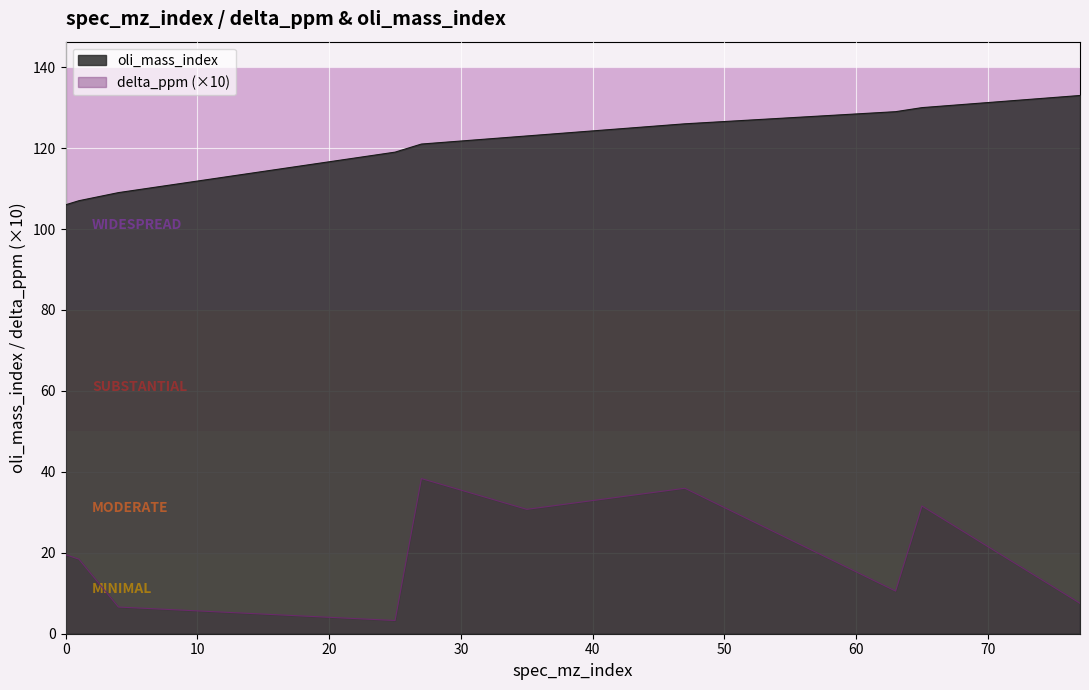

True or false: delta_ppm and oli_mass_index cross at least once.

False